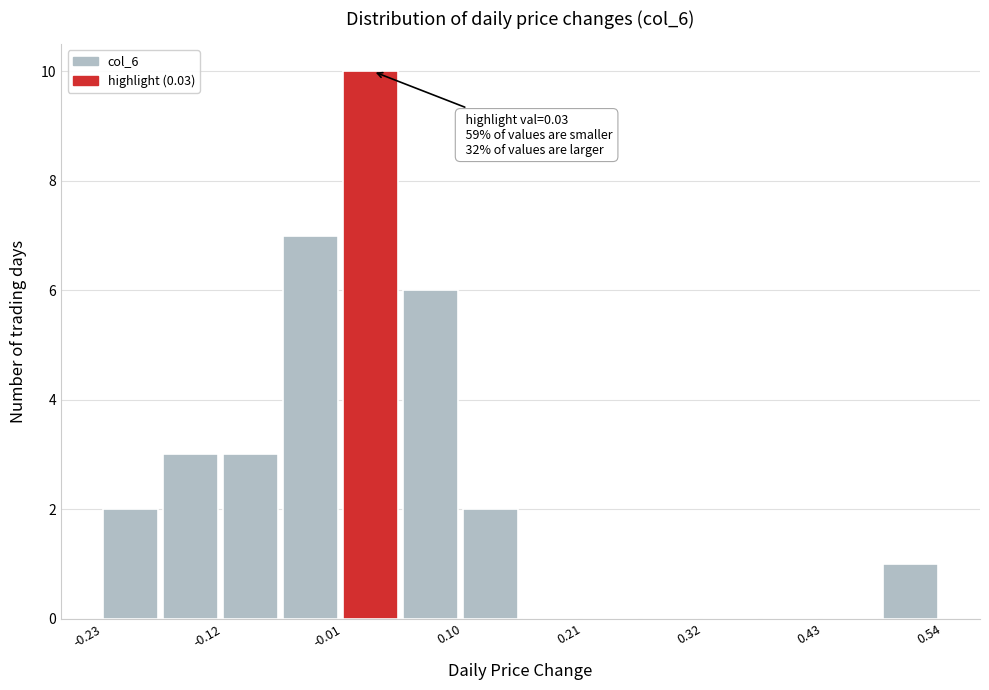

Read against the x-axis, roughly where is the centre of the tallest bar?

0.02